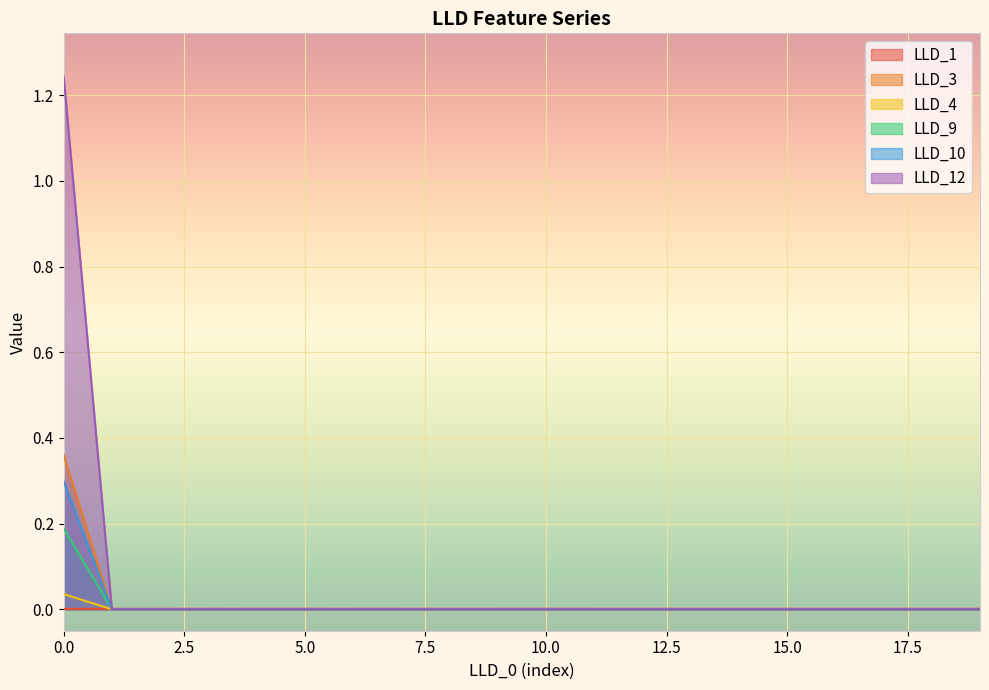

True or false: LLD_4 and LLD_10 intersect in this chart.

False